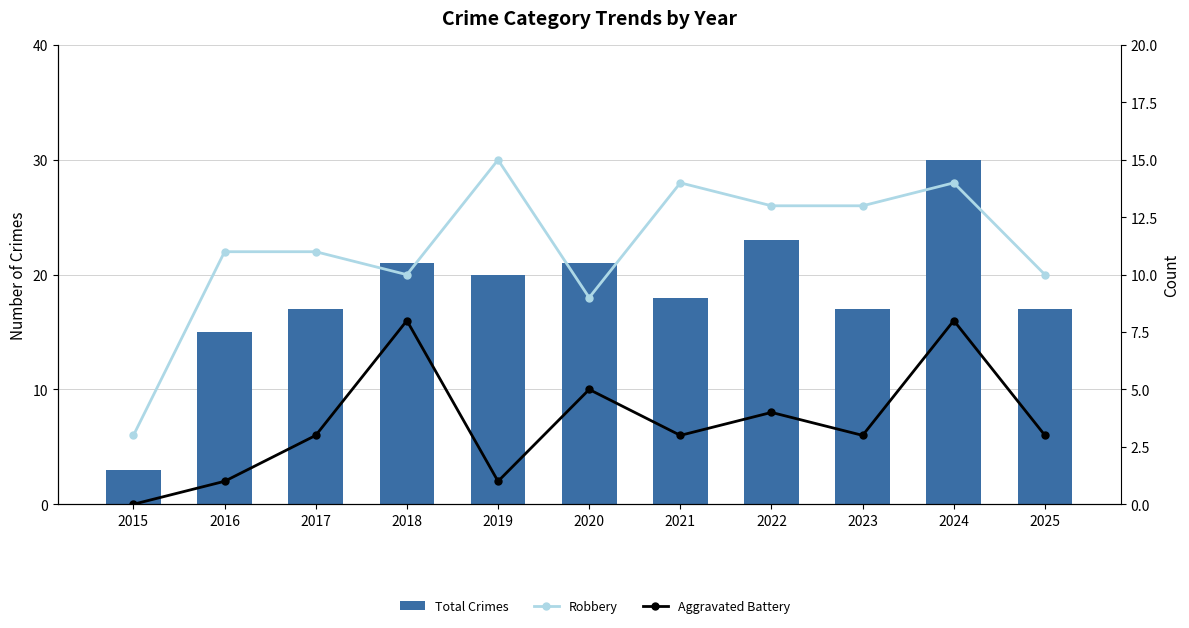

Where does the Robbery series first go above 11?

2019